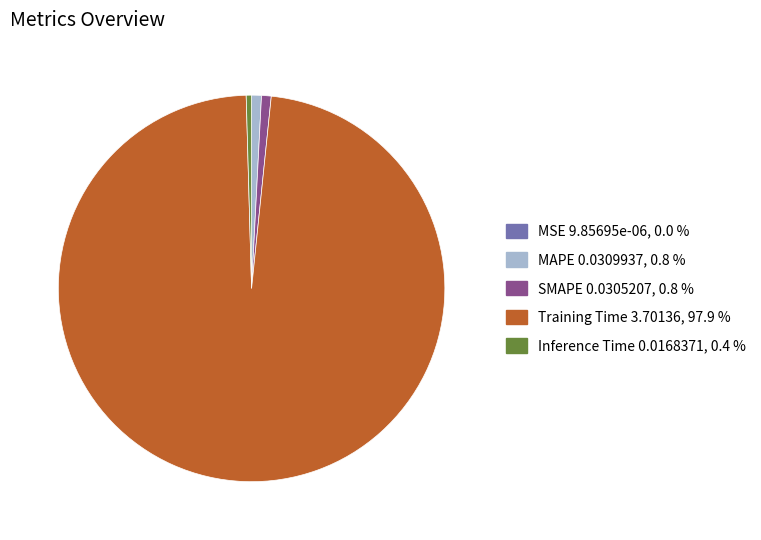

Which category accounts for the majority?

Training Time